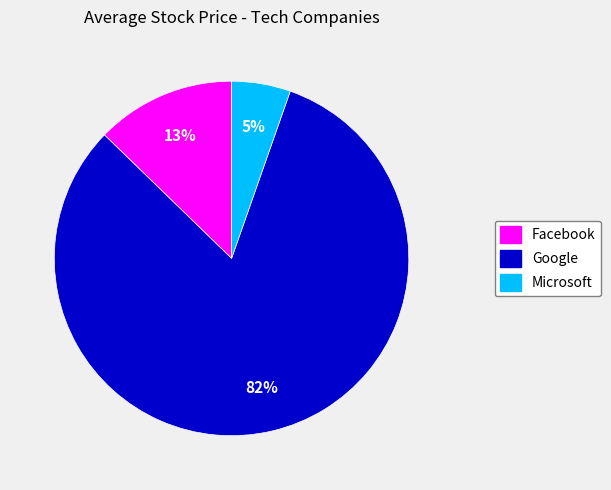

Count the number of slices in the pie.

3